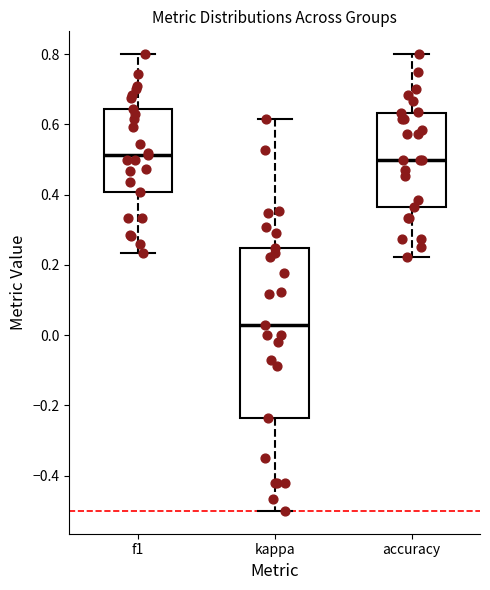

Where does the upper whisker of the box for kappa end on the y-axis? The values are not printed on the chart, so give them approximately, as read against the axis.

0.62